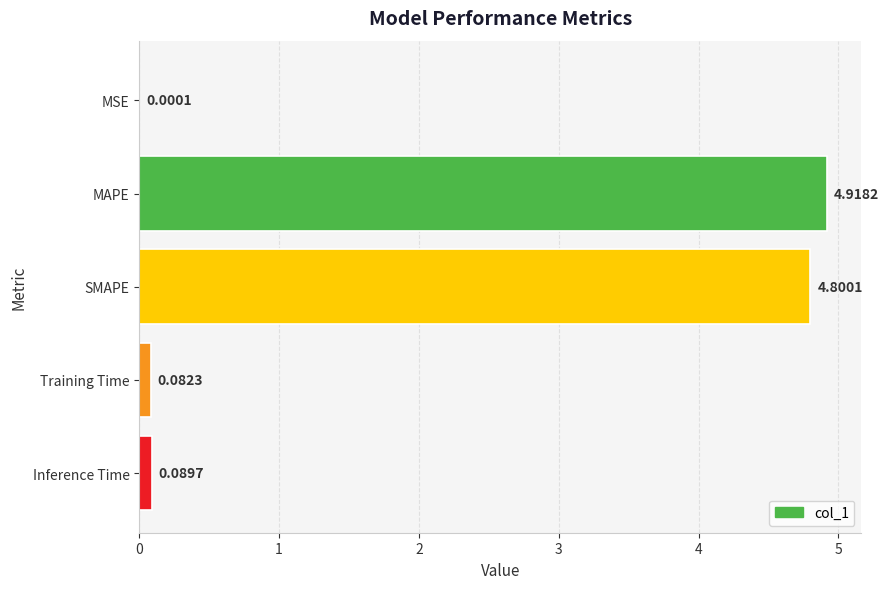

At which label is the value closest to 2?

Inference Time